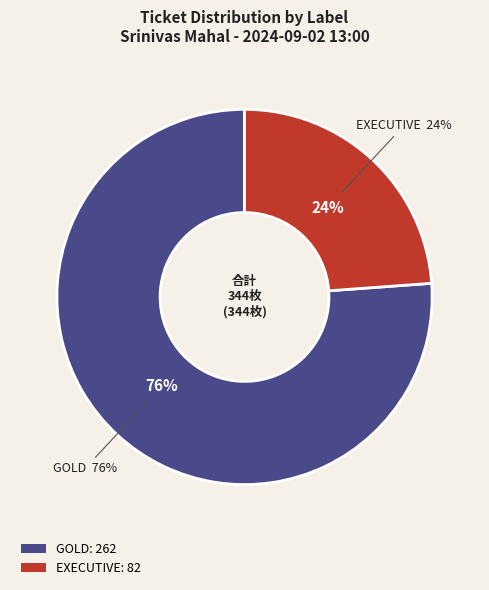

Which has a higher value, GOLD or EXECUTIVE?

GOLD